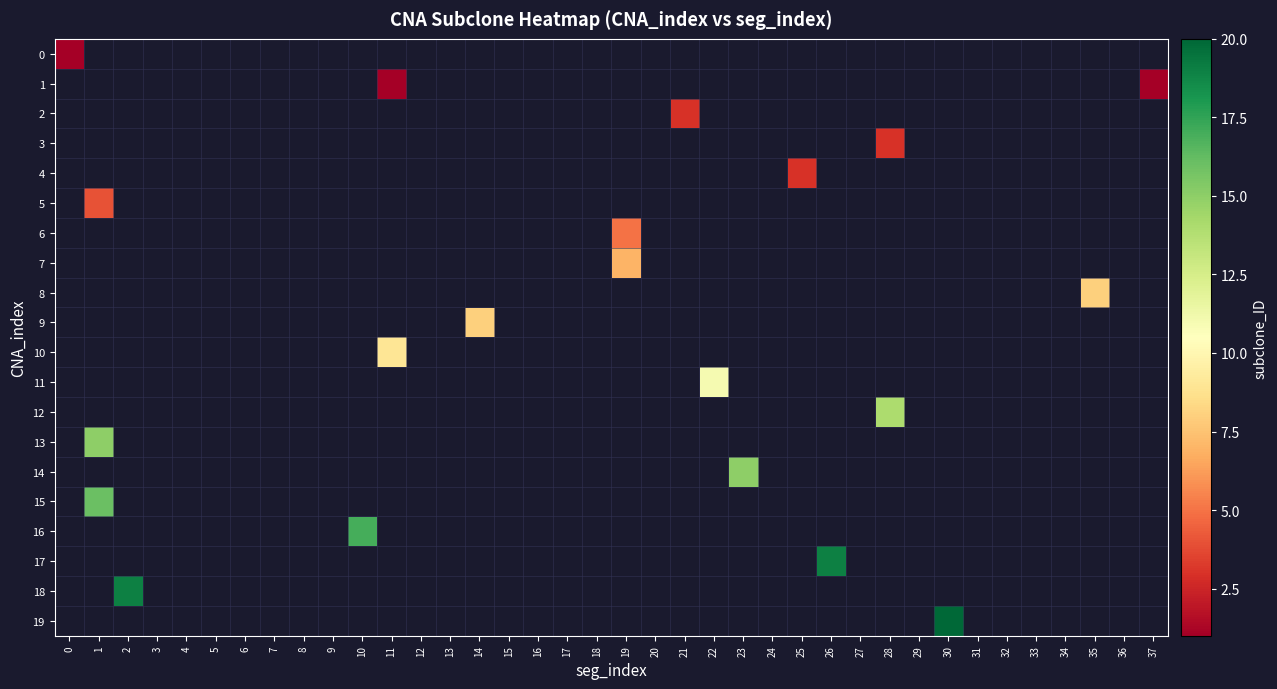

Between 4 and 6, which is larger?

6